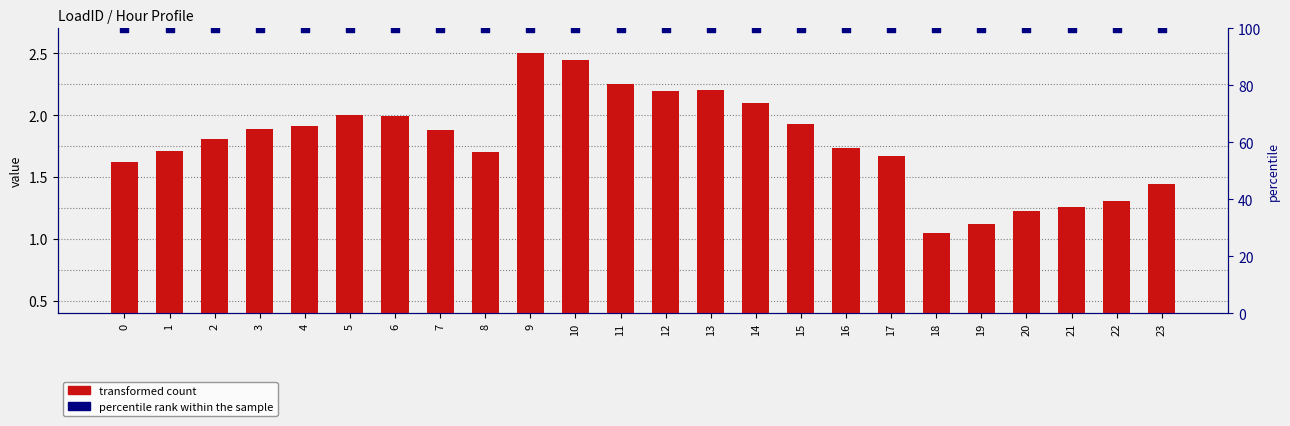

Is the value of percentile rank within the sample at 4 greater than the value of transformed count at 7?

Yes